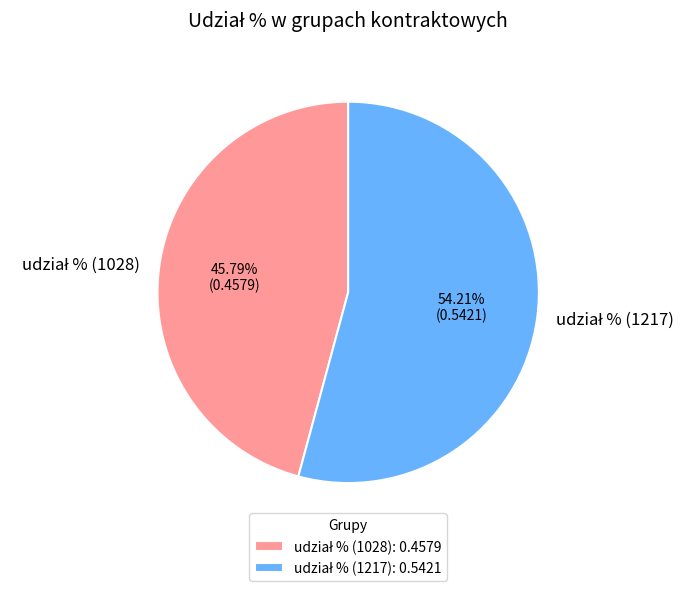

To the nearest percent, what is the difference between the largest and smallest slice percentages?

8%